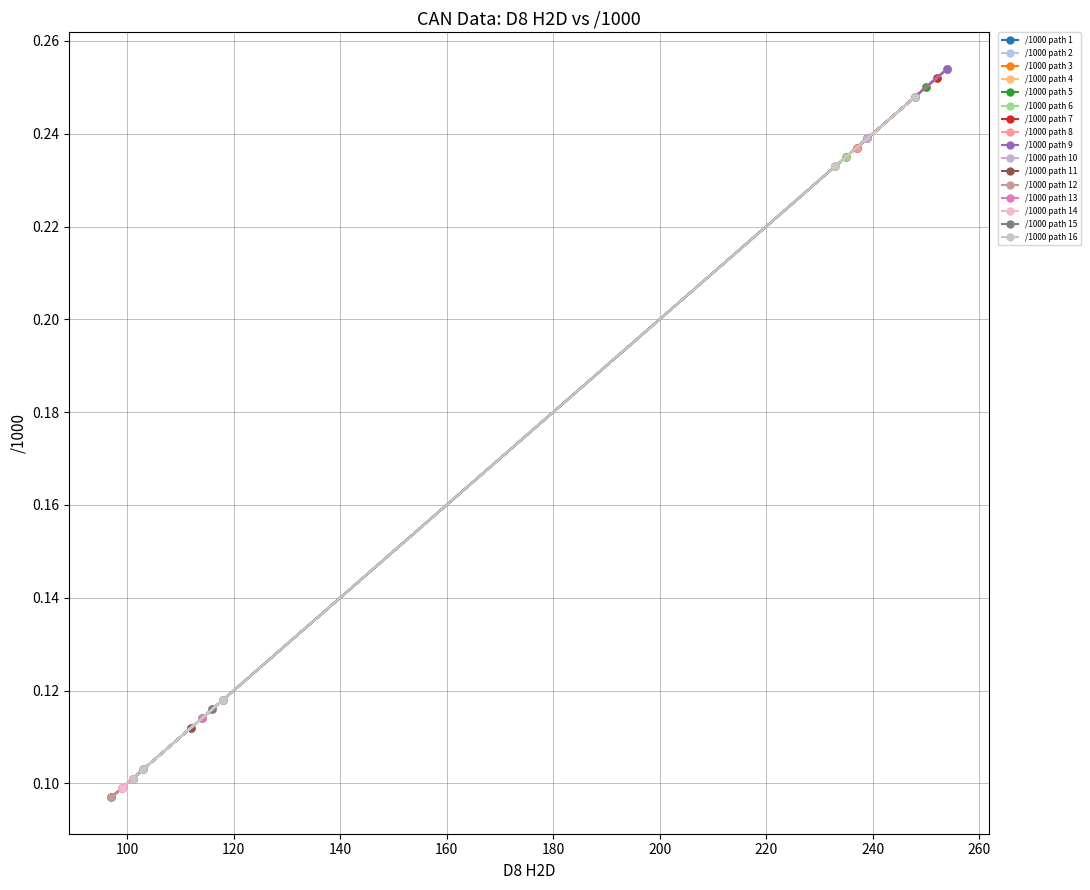

How many data points does each series have?

20